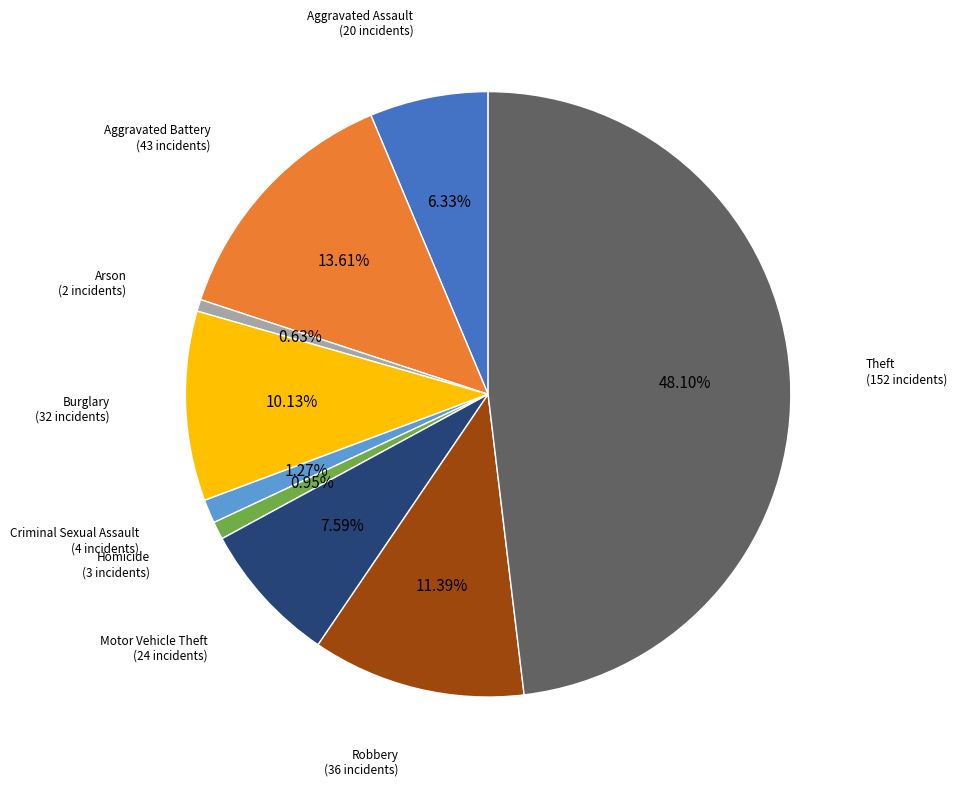

Does any single category account for the majority?

No